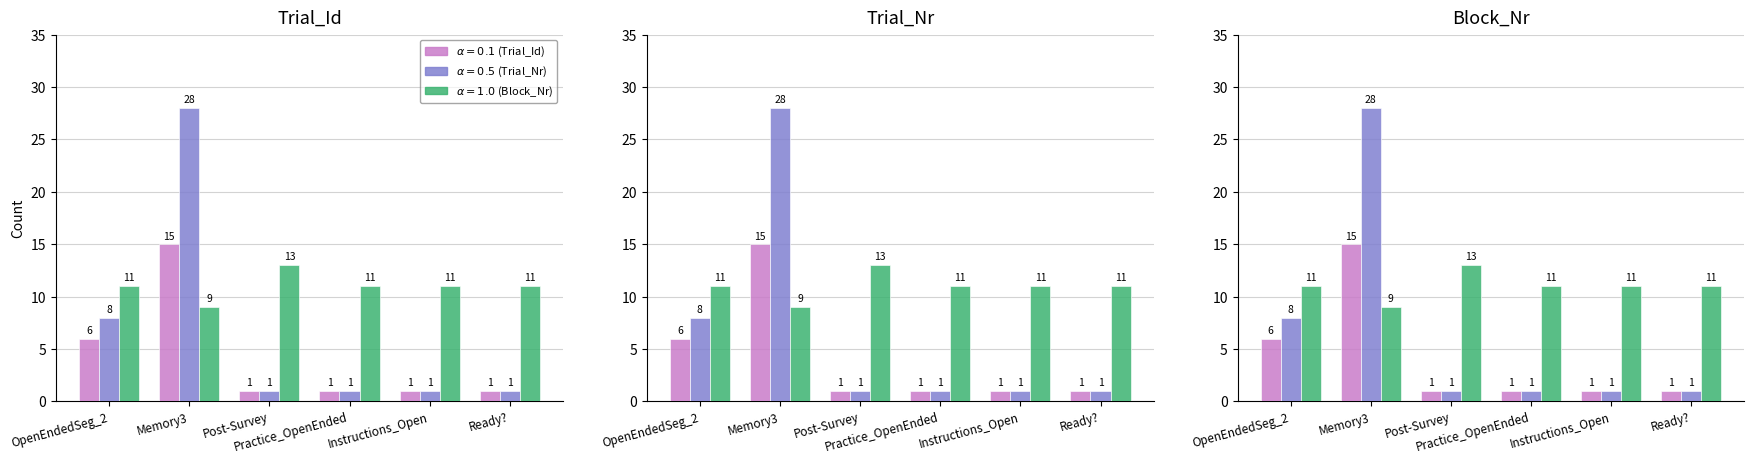

What is the sum of all Trial_Id values?

25